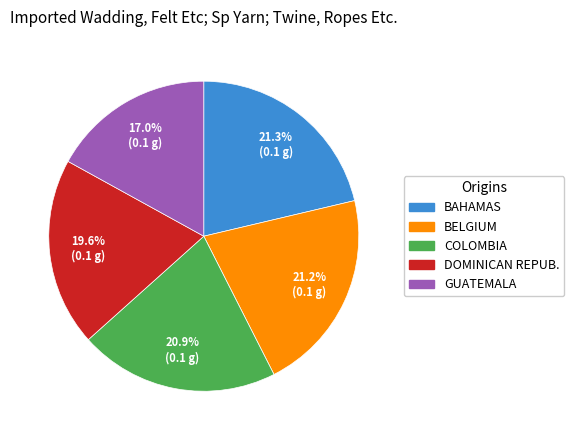

Is there a majority slice in this chart?

No